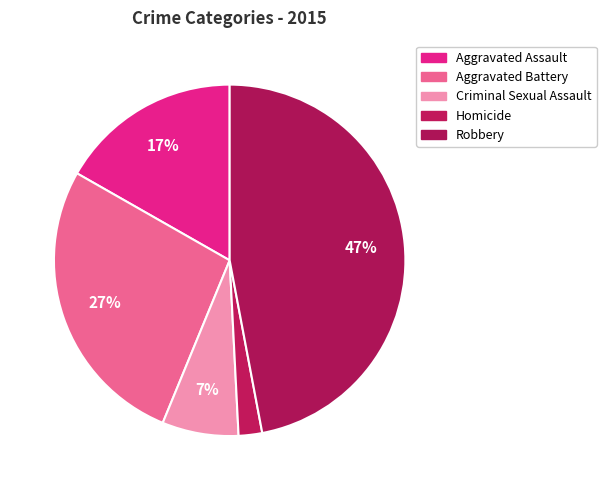

How many slices are in this pie chart?

5